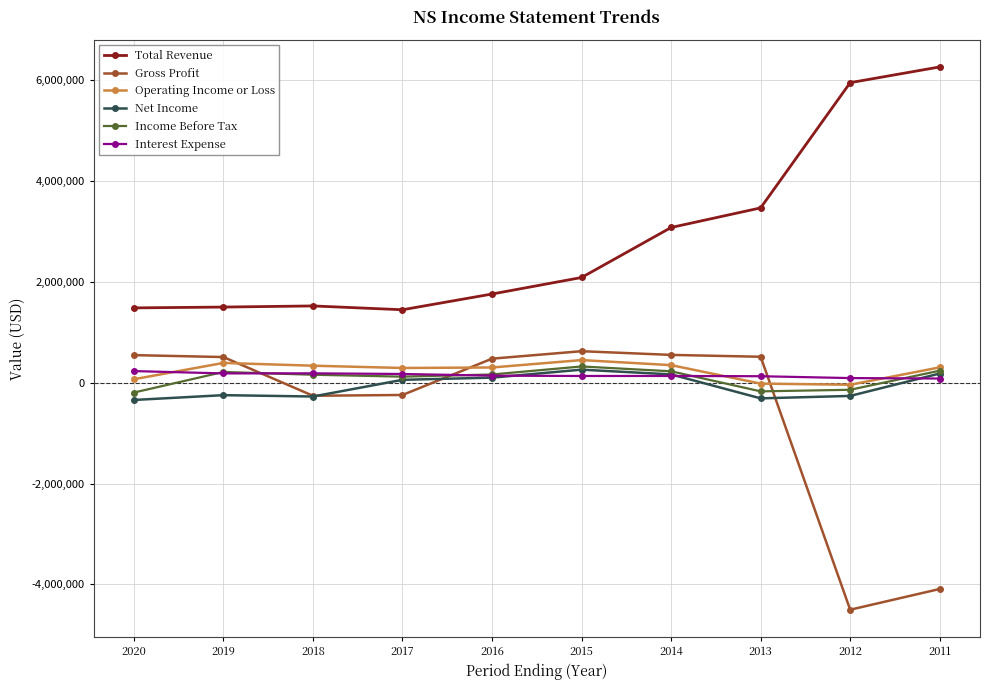

True or false: Gross Profit and Total Revenue cross at least once.

False